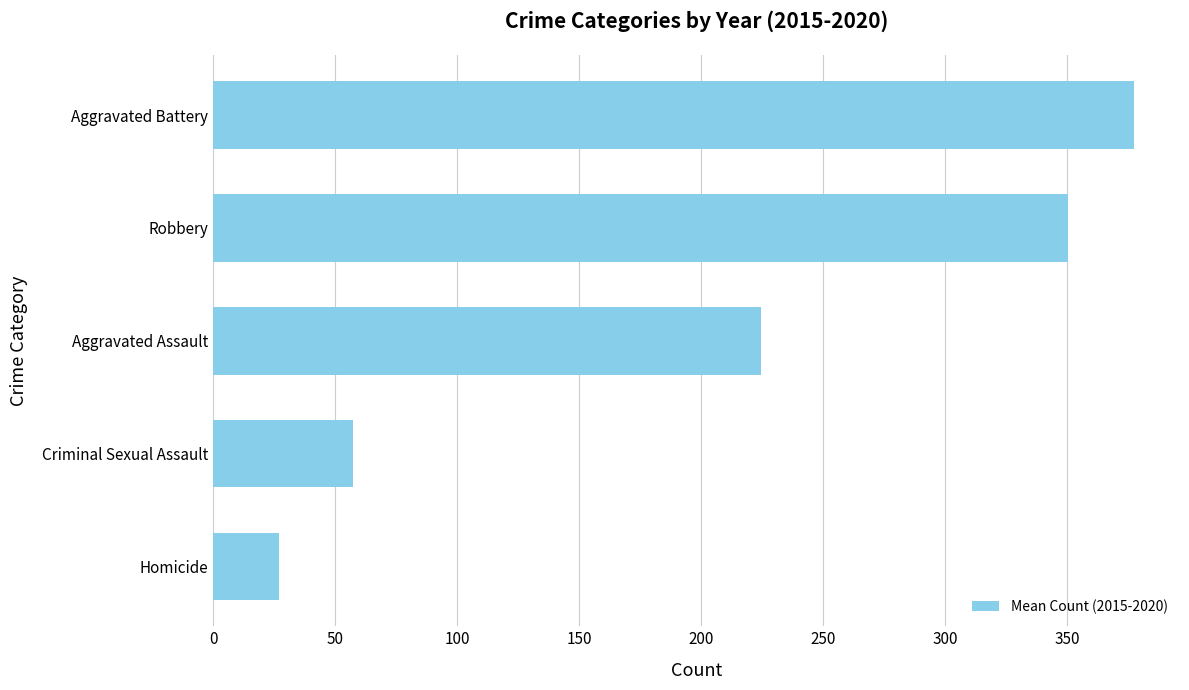

Rank the categories by value from lowest to highest.

Homicide, Criminal Sexual Assault, Aggravated Assault, Robbery, Aggravated Battery